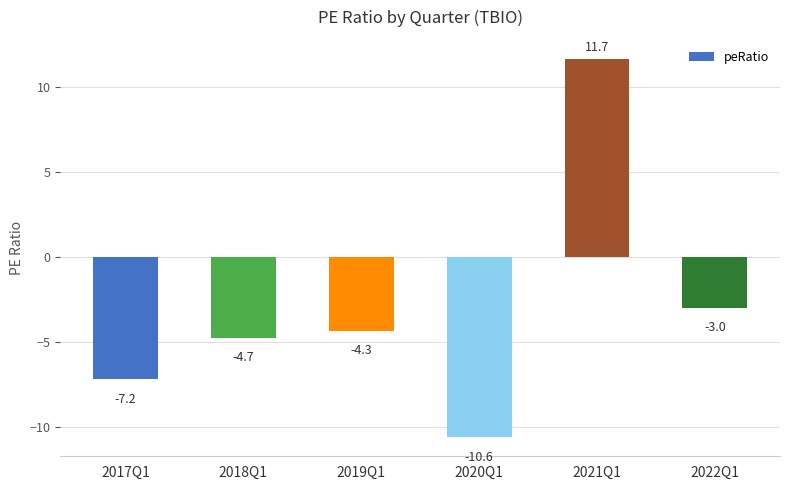

Is it true that the value at 2022Q1 is -3.0?

True